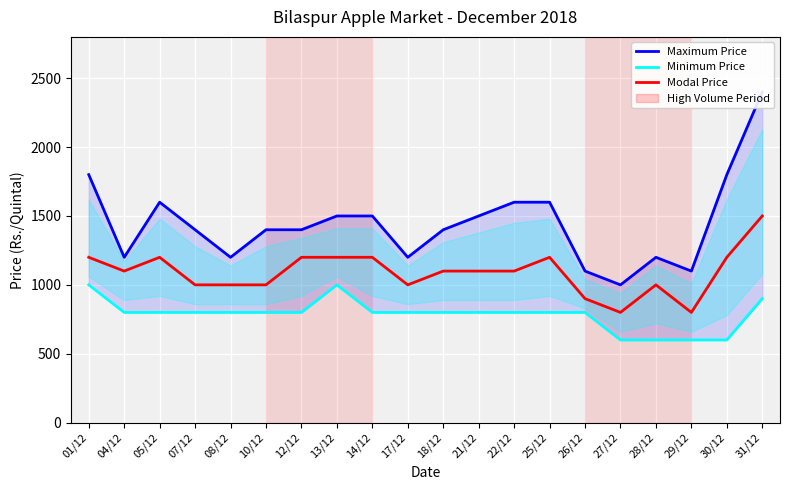

What is the label of the 14th point from the right?

12/12